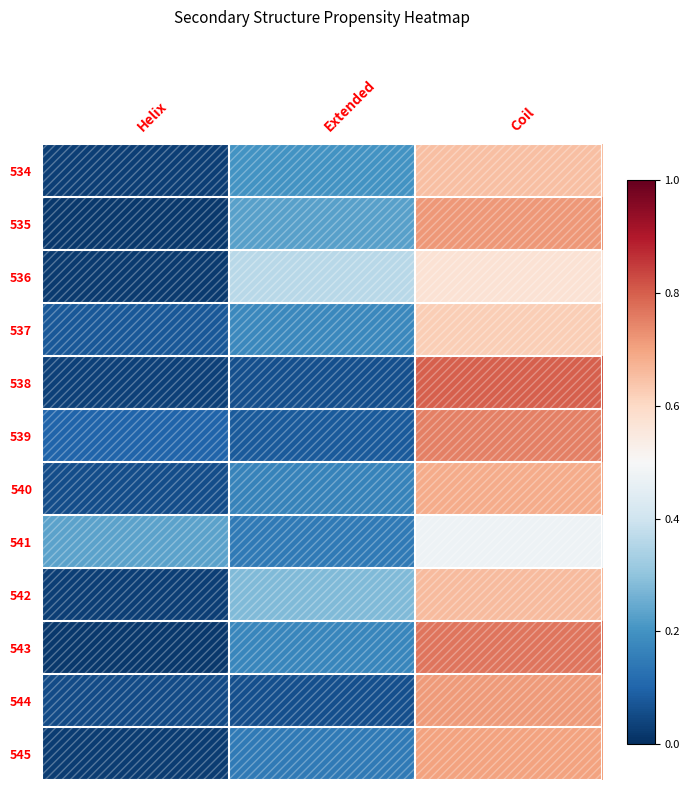

Reading right to left, transcribe all the data shown in this chart.

534: Coil=0.7	Extended=0.2	Helix=0.0
535: Coil=0.7	Extended=0.2	Helix=0.0
536: Coil=0.6	Extended=0.4	Helix=0.0
537: Coil=0.6	Extended=0.2	Helix=0.1
538: Coil=0.8	Extended=0.1	Helix=0.0
539: Coil=0.8	Extended=0.1	Helix=0.1
540: Coil=0.7	Extended=0.2	Helix=0.1
541: Coil=0.5	Extended=0.1	Helix=0.2
542: Coil=0.7	Extended=0.3	Helix=0.0
543: Coil=0.8	Extended=0.2	Helix=0.0
544: Coil=0.7	Extended=0.1	Helix=0.1
545: Coil=0.7	Extended=0.1	Helix=0.0